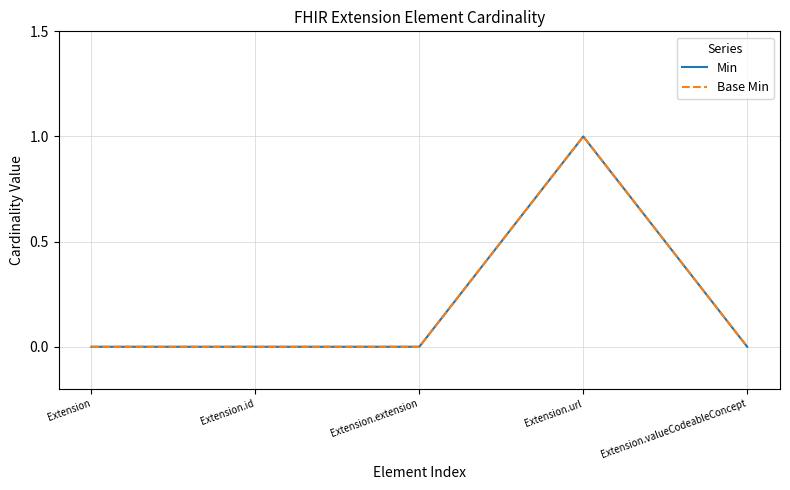

The value of Min at Extension.extension is -1. True or false?

False